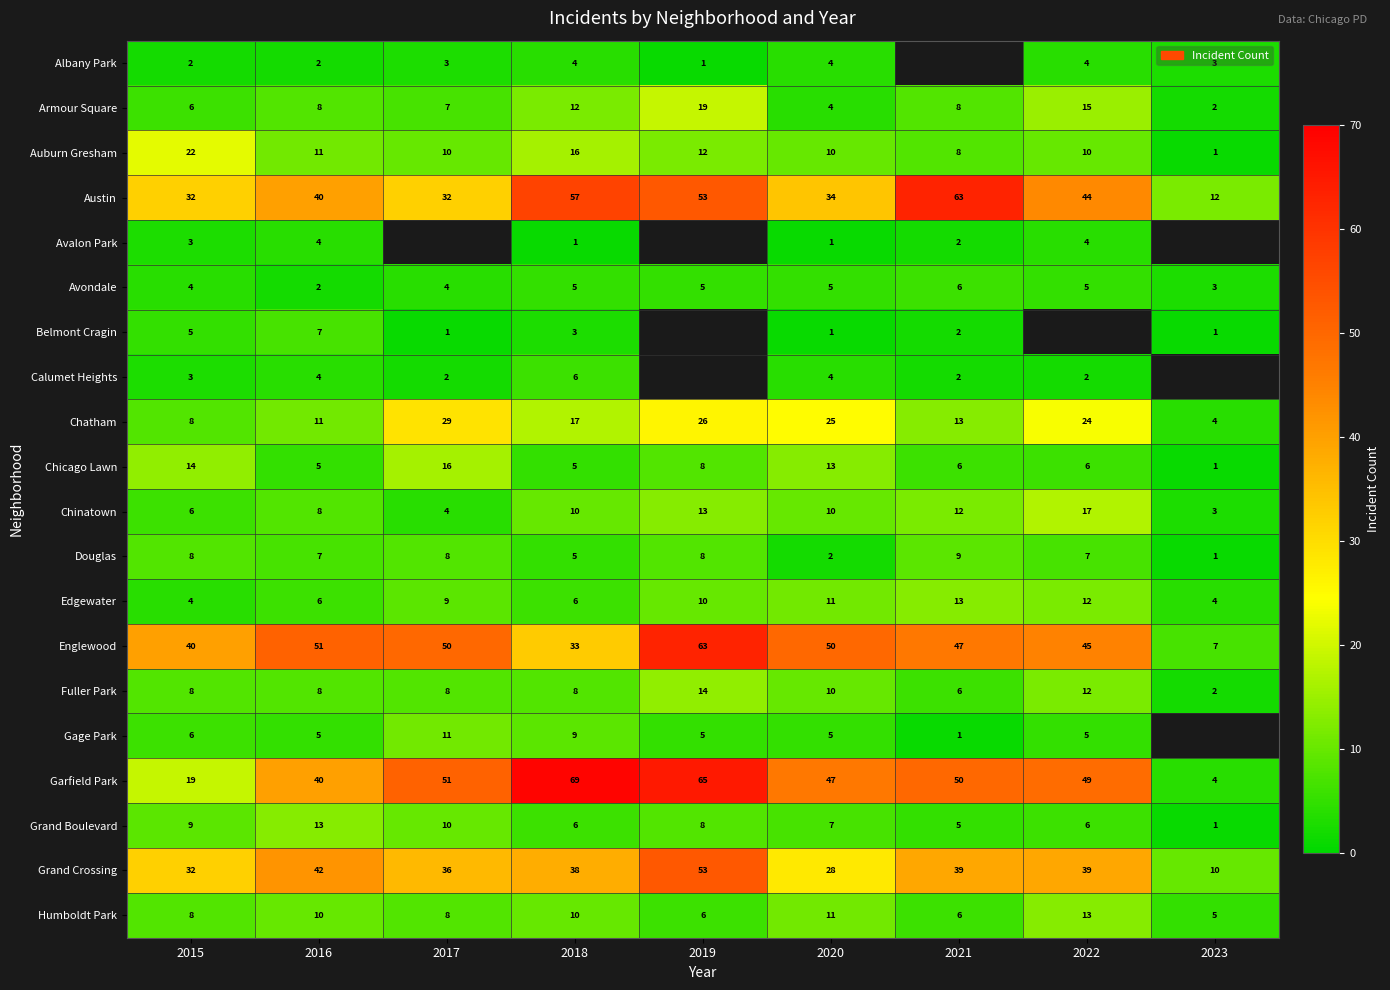

What is the greatest value displayed?

69.0